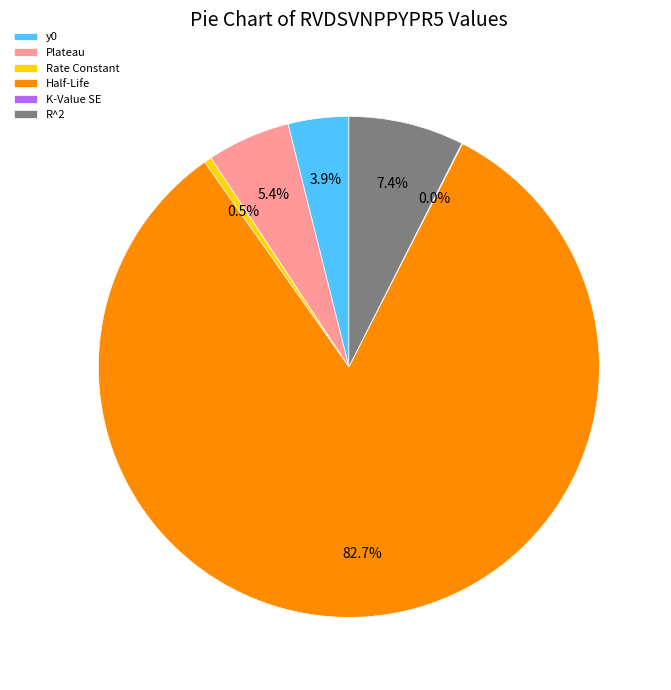

Which slice is the largest?

Half-Life